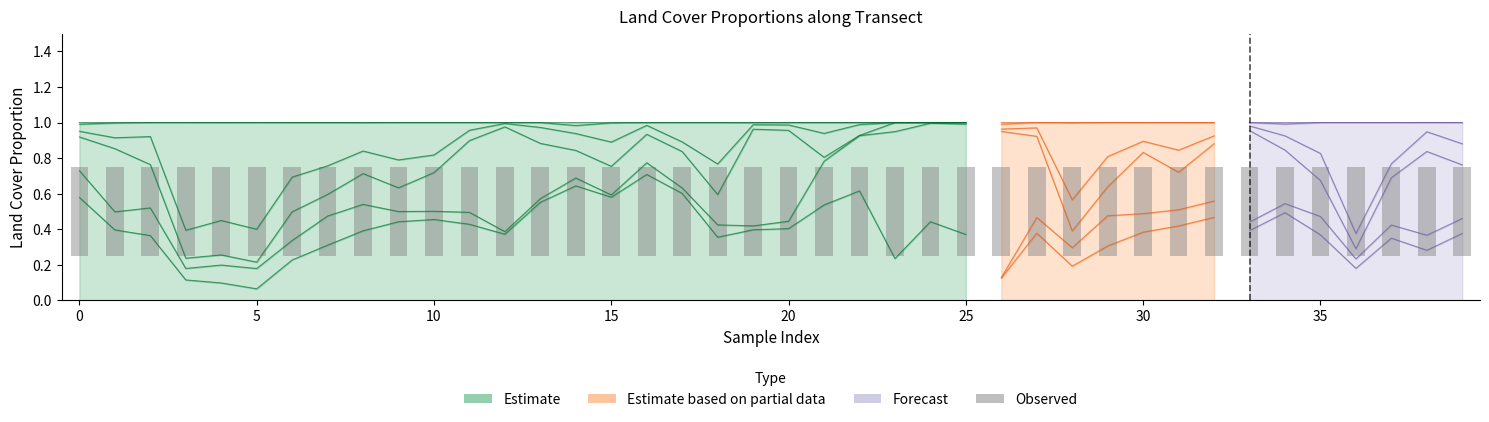

Are the bars horizontal?

No